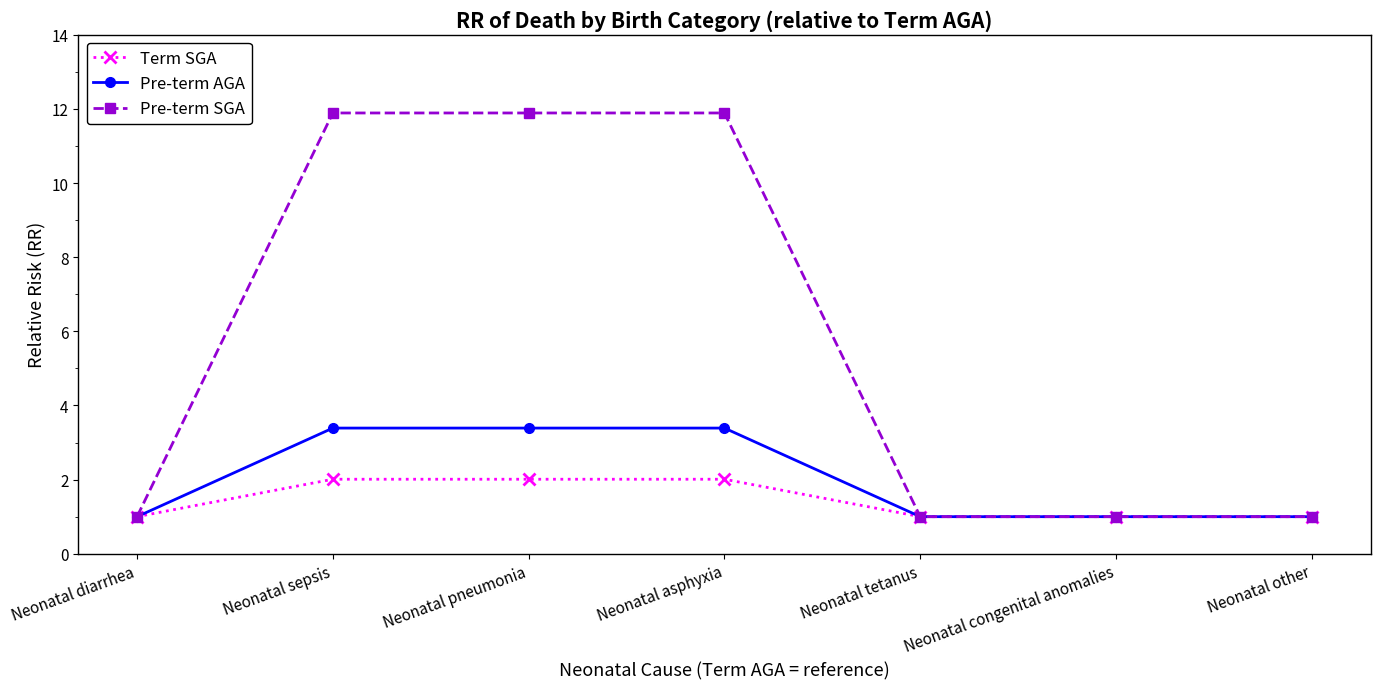

Between Neonatal sepsis and Neonatal other, which series saw the biggest shift?

Pre-term SGA